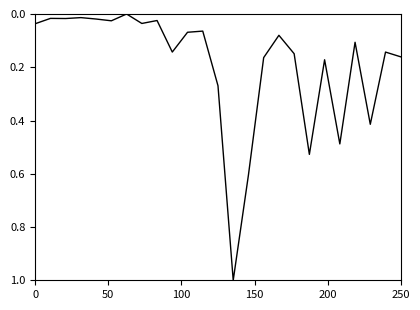

Count the number of categories in the chart.

25